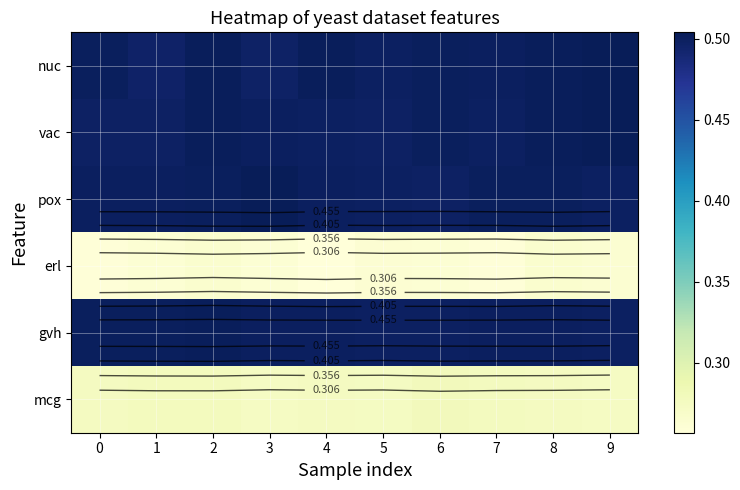

How many categories are shown in the chart?

10